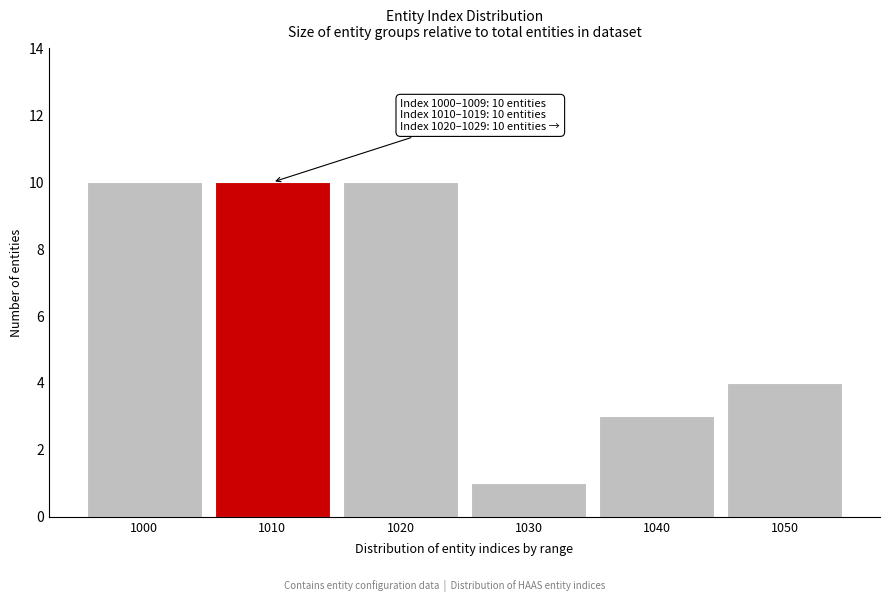

Reading right to left, transcribe all the data shown in this chart.

4	3	1	10	10	10